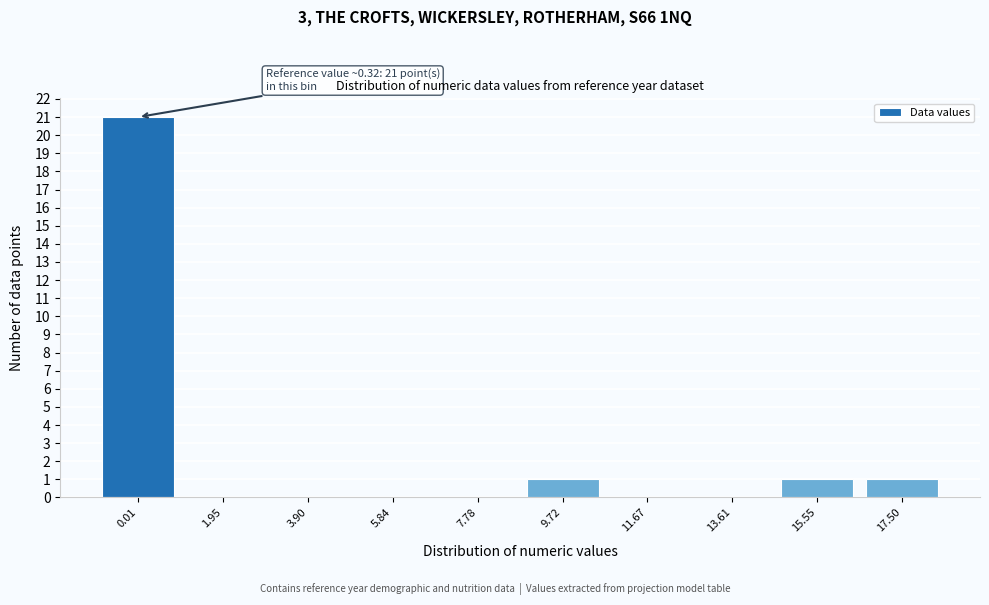

Reading left to right, transcribe all the data shown in this chart.

0.01=21	1.95=0	3.90=0	5.84=0	7.78=0	9.72=1	11.67=0	13.61=0	15.55=1	17.50=1